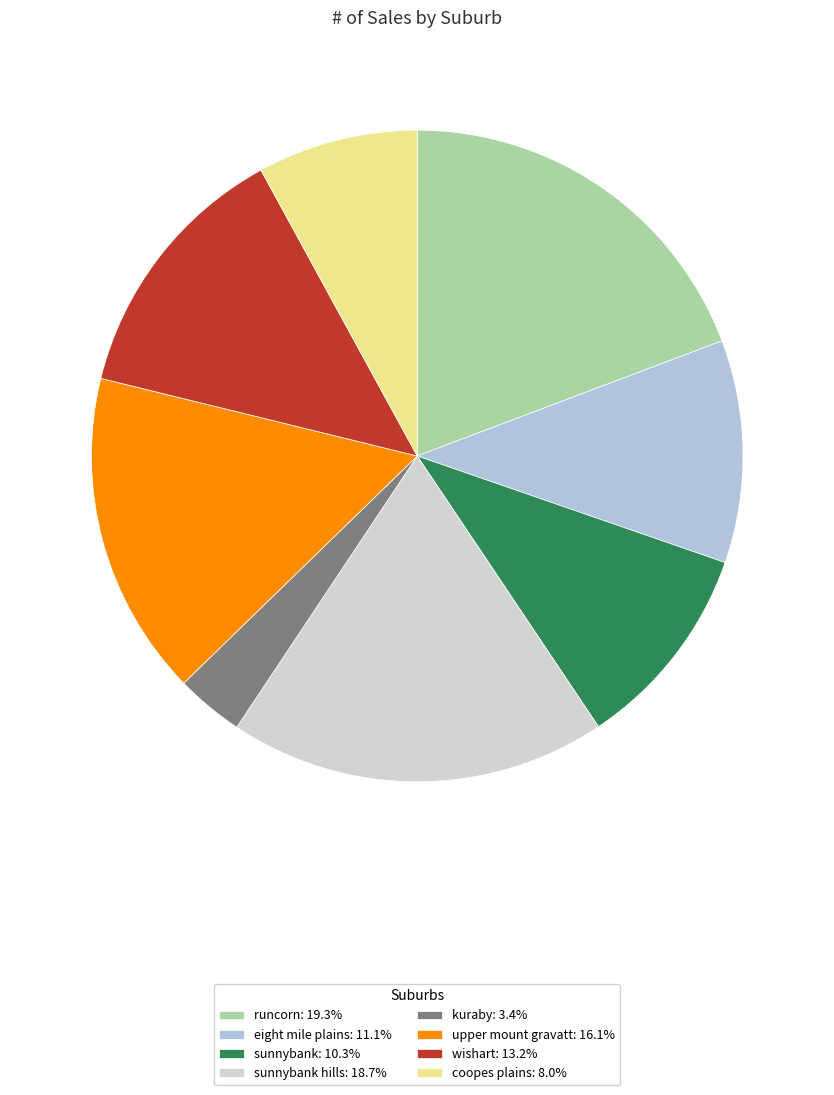

Which category has the biggest portion of the pie?

runcorn 2016